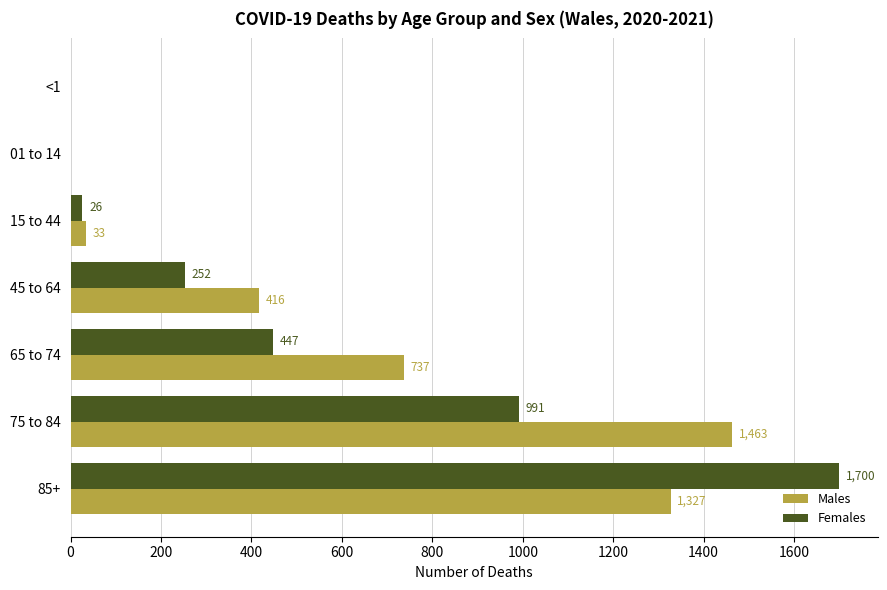

Is it true that Males equals 547 at 75 to 84?

False